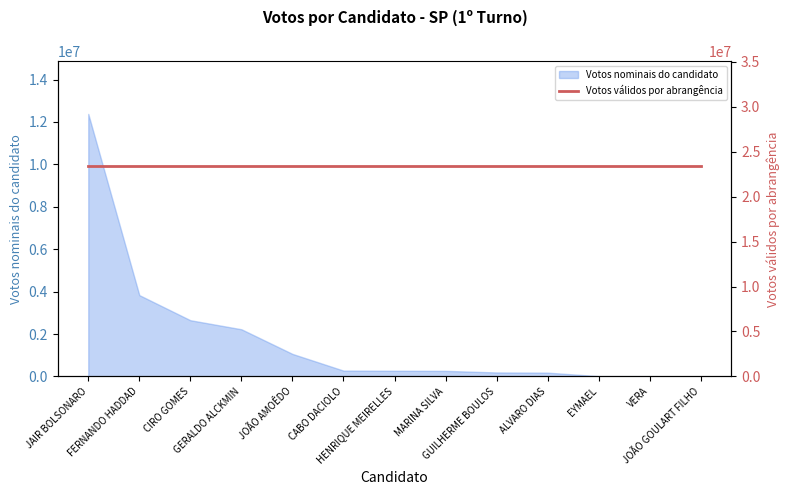

Reading left to right, transcribe all the data shown in this chart.

12378012	3833982	2650440	2224049	1062118	274672	267725	262050	187451	177949	14462	12434	7435